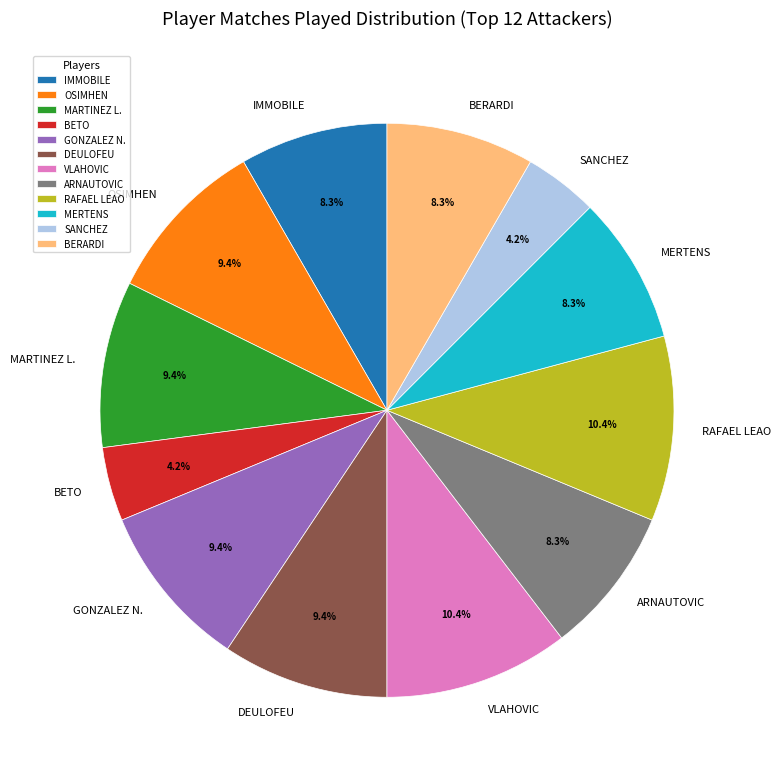

Which has a higher value, IMMOBILE or VLAHOVIC?

VLAHOVIC